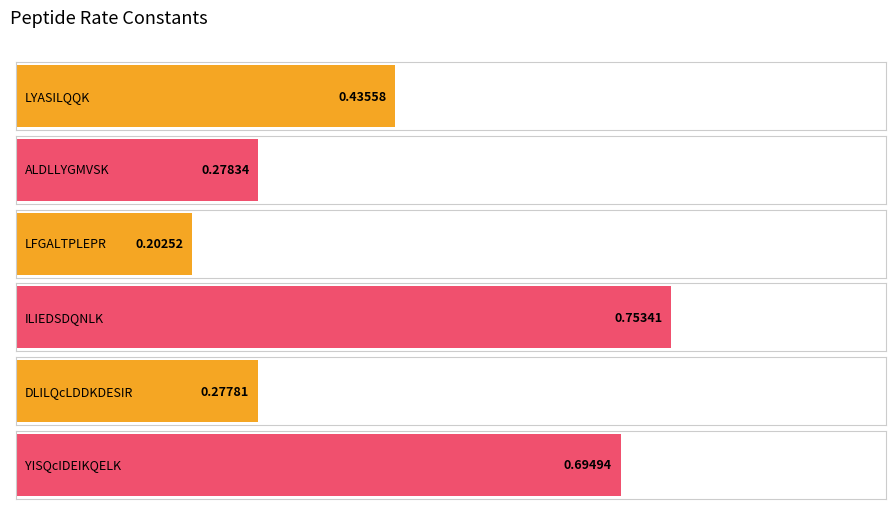

Reading left to right, extract all data points from this chart.

LYASILQQK=0.4	ALDLLYGMVSK=0.3	LFGALTPLEPR=0.2	ILIEDSDQNLK=0.8	DLILQcLDDKDESIR=0.3	YISQcIDEIKQELK=0.7